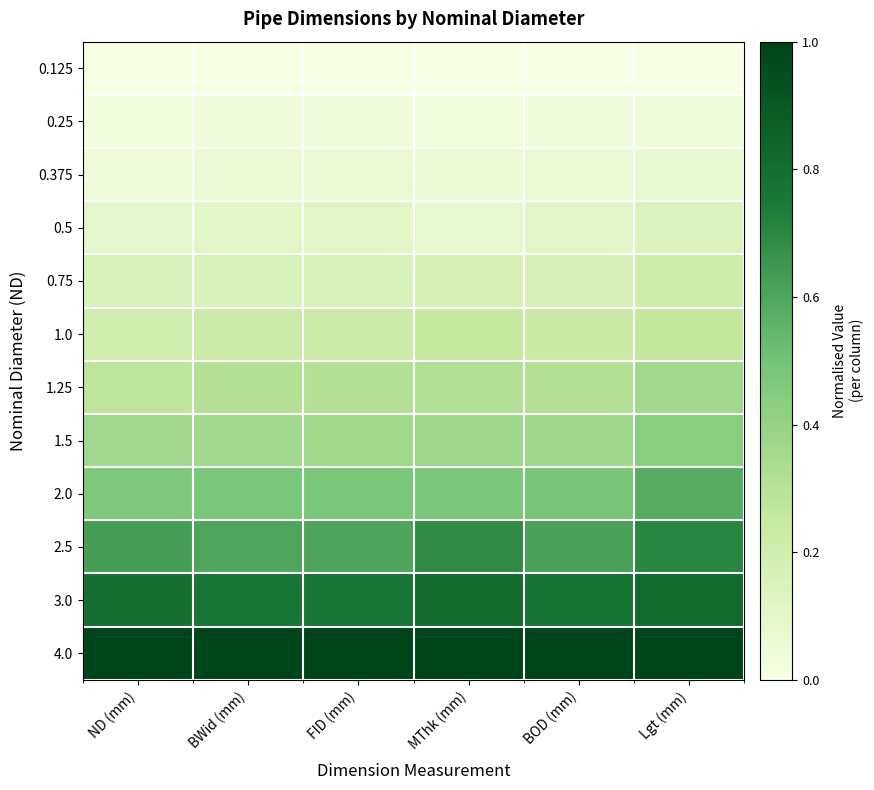

Rank the series at BOD (mm) from lowest to highest value.

0.125, 0.25, 0.375, 0.5, 0.75, 1.0, 1.25, 1.5, 2.0, 2.5, 3.0, 4.0